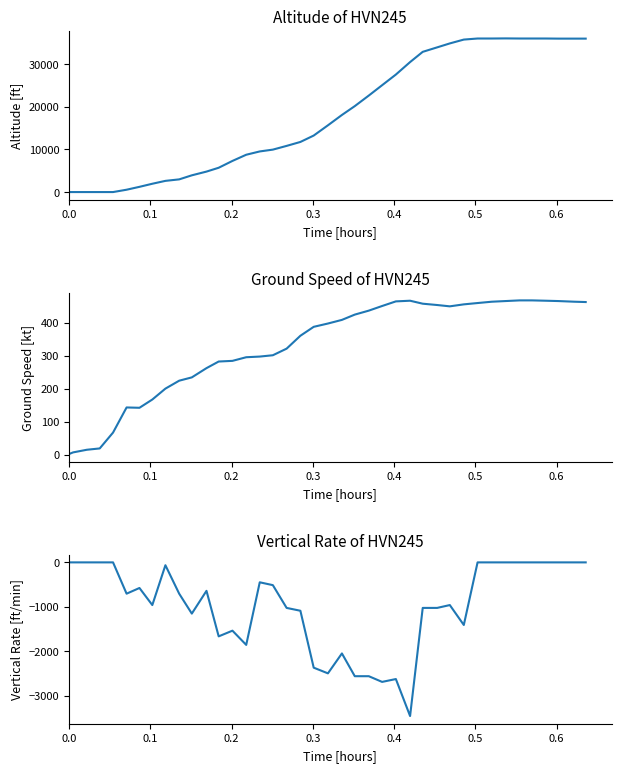

List the series in order of their peak value, lowest first.

vertical_rate, ground_speed, altitude